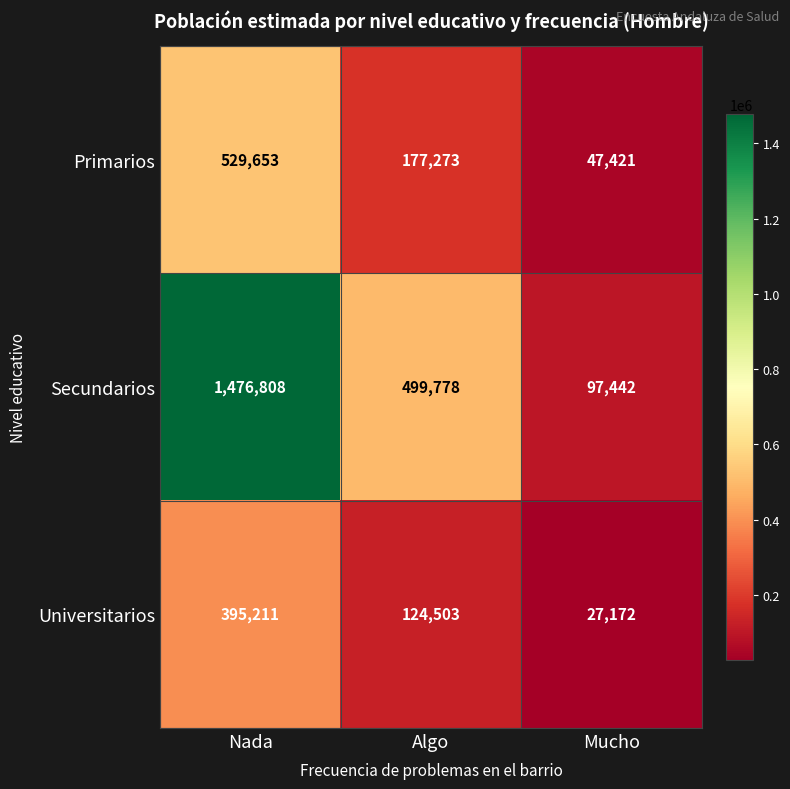

At Algo, list the series in order from smallest to largest.

Universitarios, Primarios, Secundarios